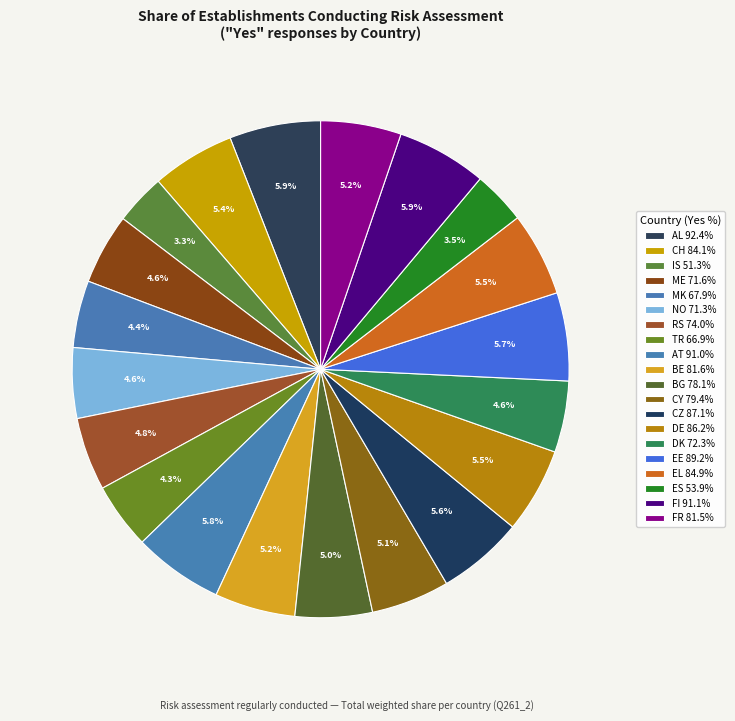

To the nearest percent, what is the difference between the MK and DE slice percentages?

1%